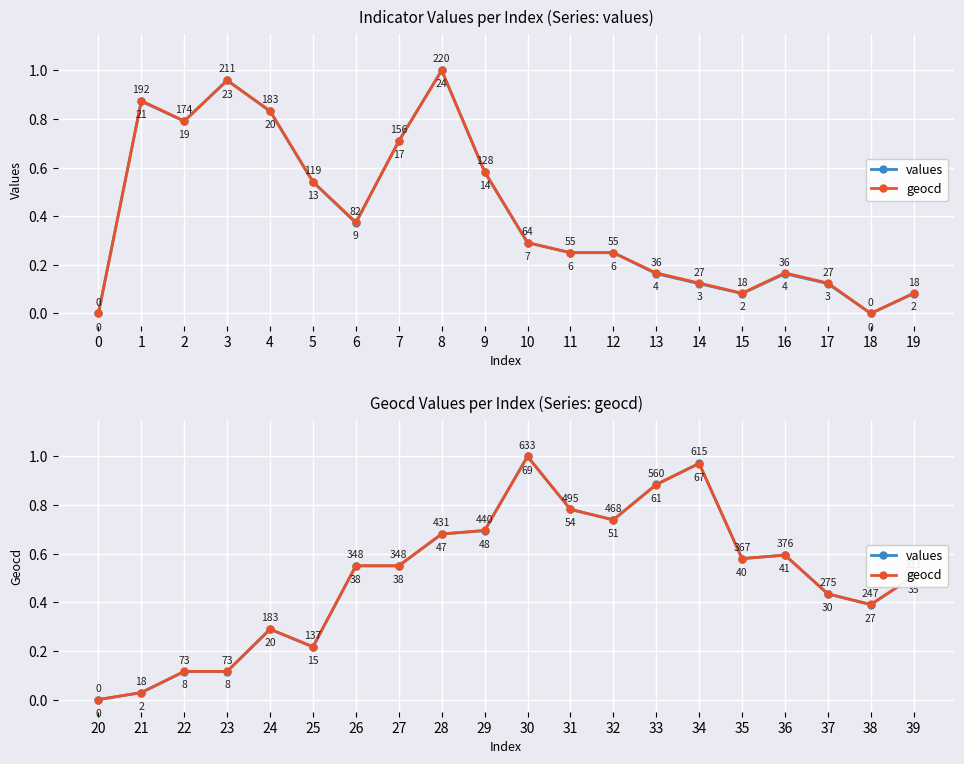

How many times do geocd and values cross each other?

2